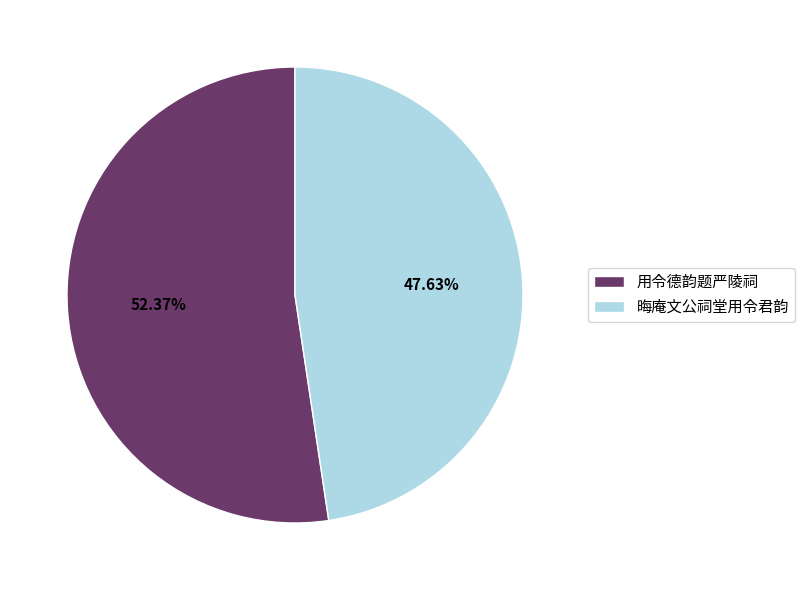

Rank the categories by value from lowest to highest.

晦庵文公祠堂用令君韵, 用令德韵题严陵祠